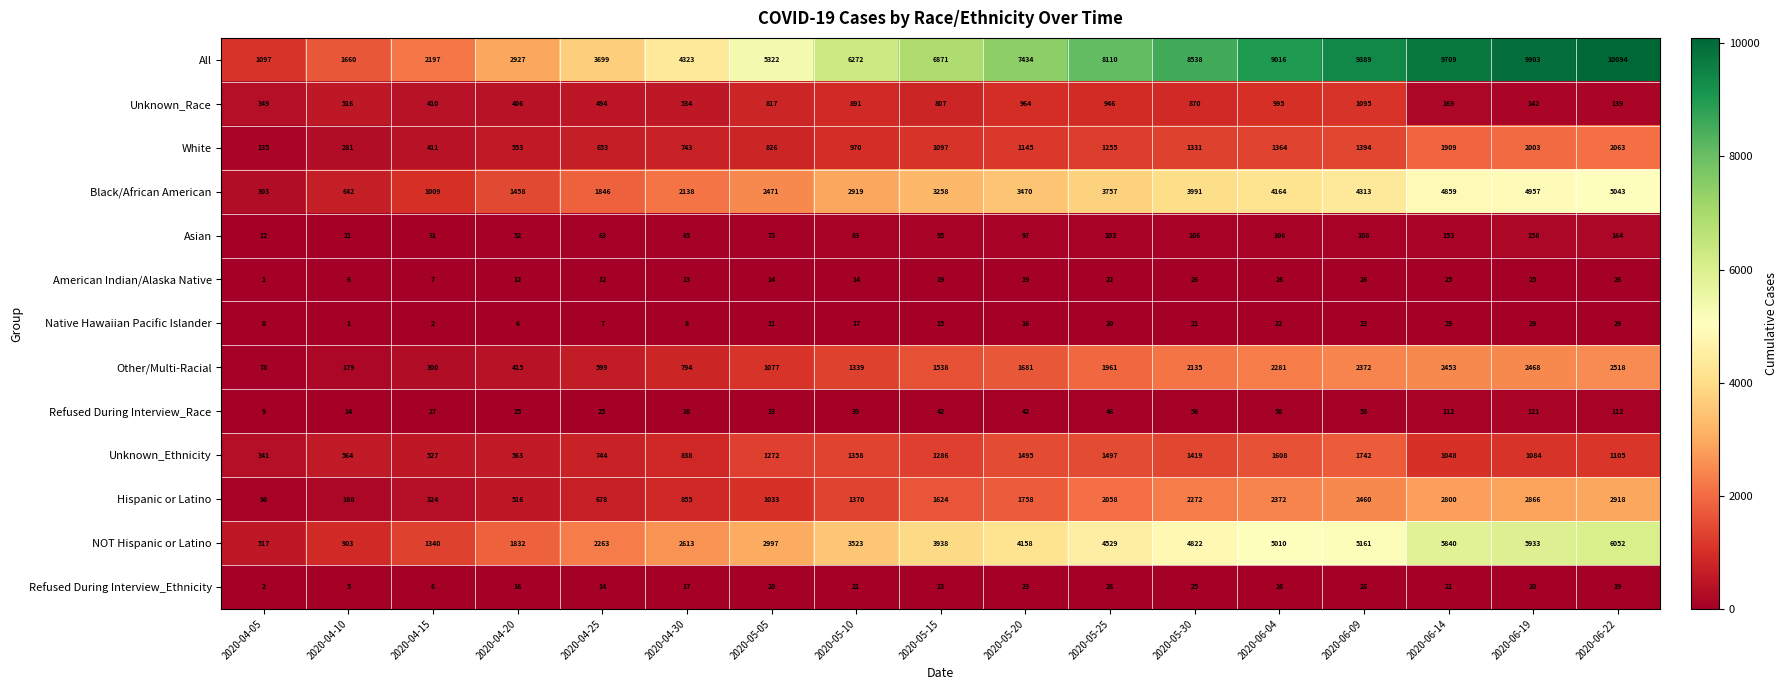

Rank the series at 2020-06-19 from lowest to highest value.

Refused During Interview_Ethnicity, American Indian/Alaska Native, Native Hawaiian Pacific Islander, Refused During Interview_Race, Unknown_Race, Asian, Unknown_Ethnicity, White, Other/Multi-Racial, Hispanic or Latino, Black/African American, NOT Hispanic or Latino, All